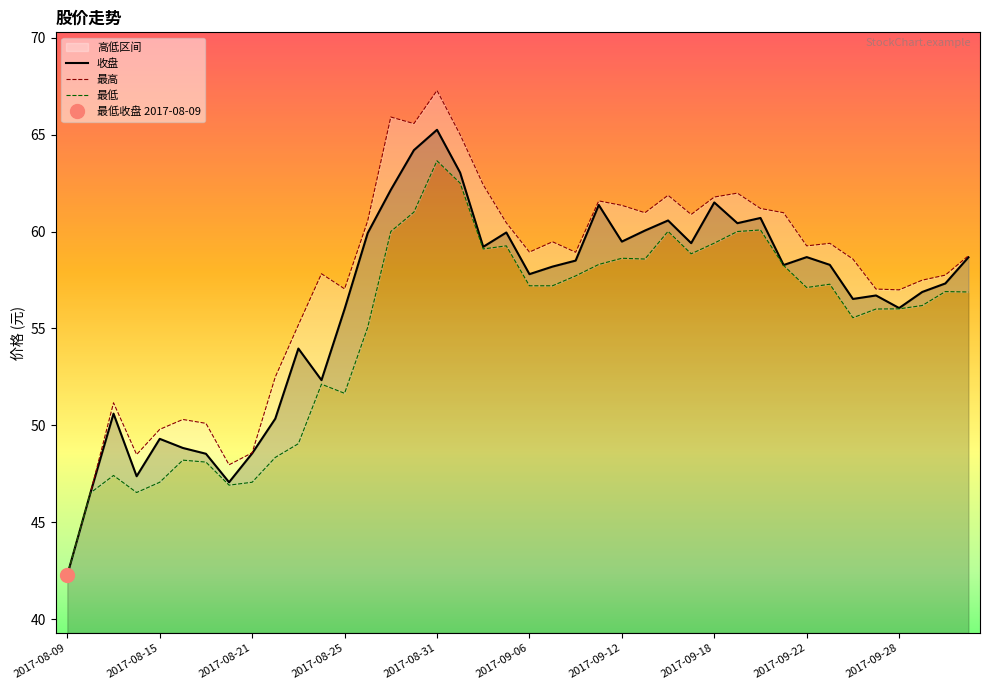

Rank the series by their maximum value, from lowest to highest.

最低, 收盘, 最高